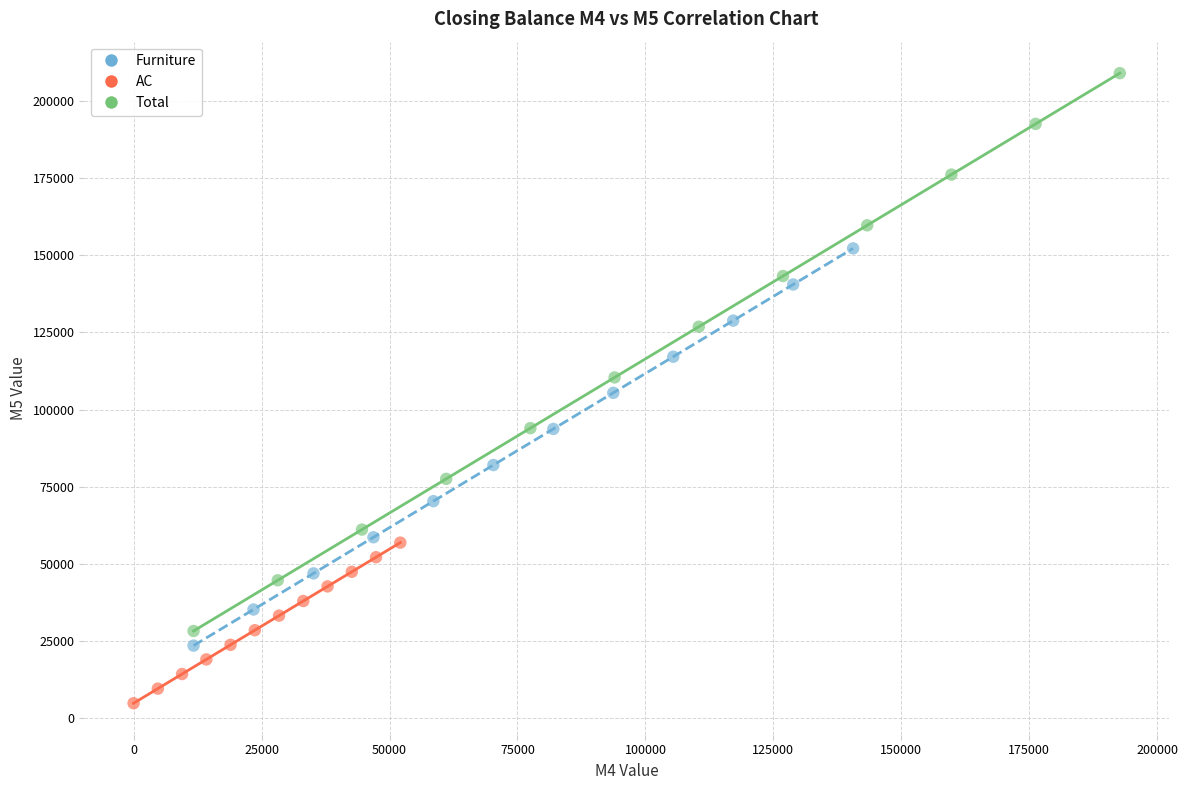

Which series contains the lowest Y value?

AC